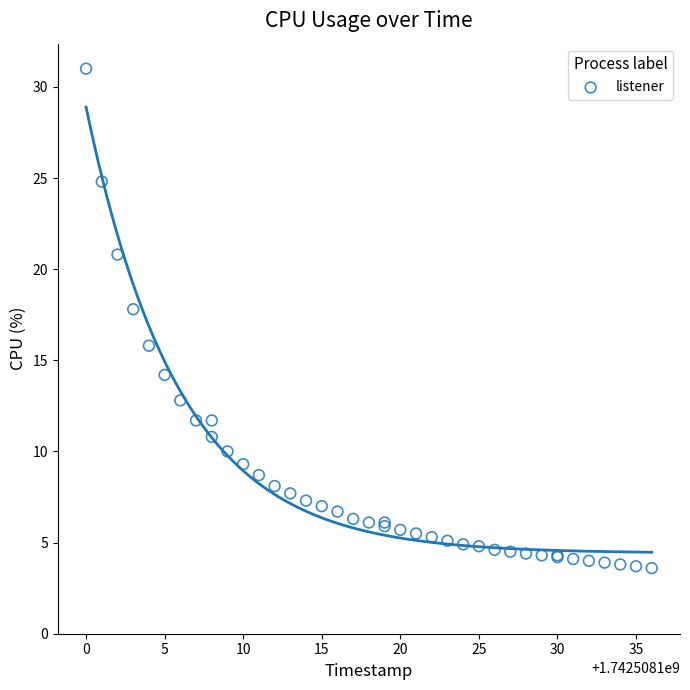

What Y value in the scatter plot is closest to 17?

17.8